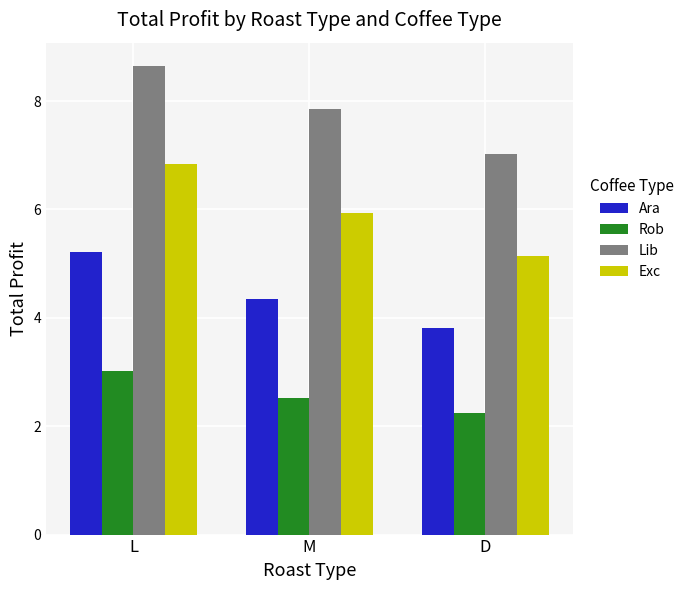

Which series changed the most between M and D?

Lib